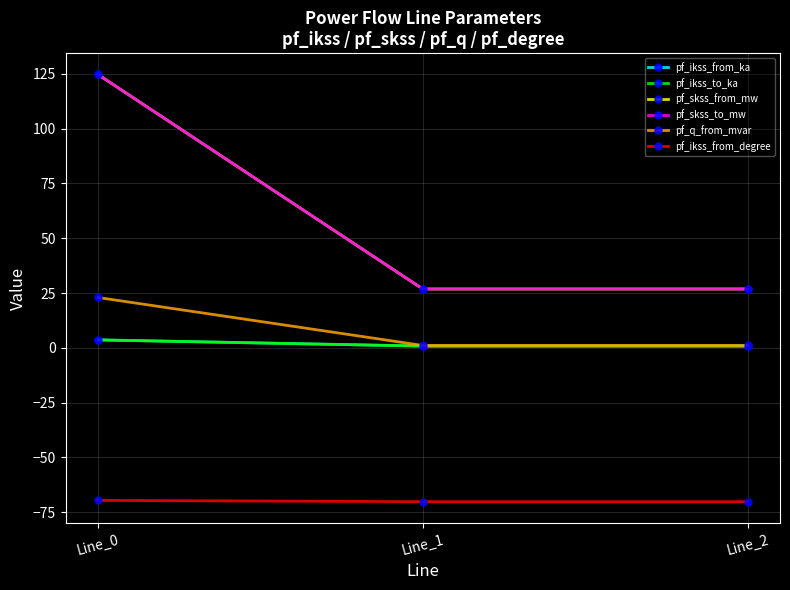

Does the chart have visible grid lines?

Yes